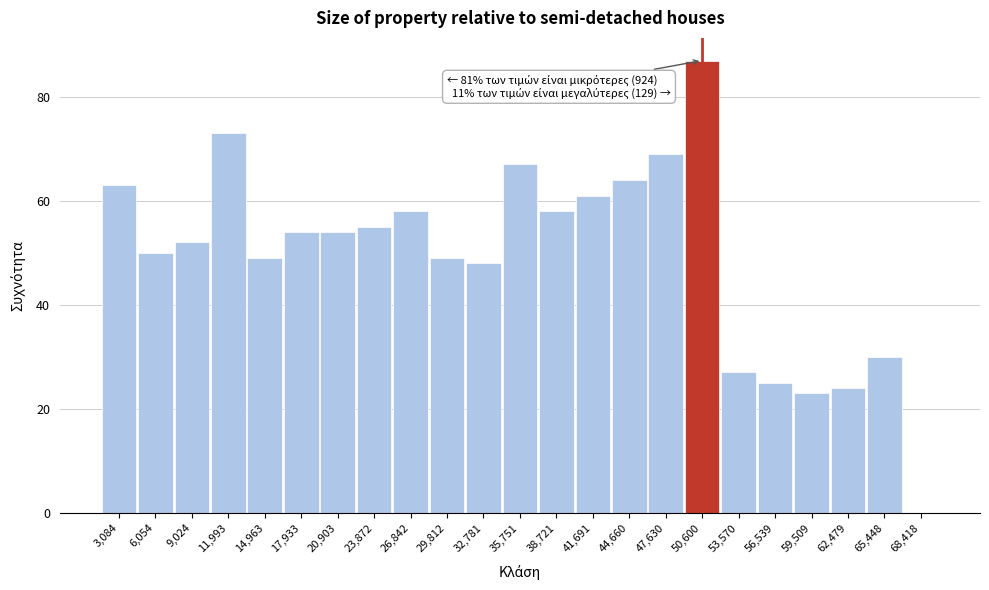

Reading left to right, list all the values displayed in this chart.

3,084=63	6,054=50	9,024=52	11,993=73	14,963=49	17,933=54	20,903=54	23,872=55	26,842=58	29,812=49	32,781=48	35,751=67	38,721=58	41,691=61	44,660=64	47,630=69	50,600=87	53,570=27	56,539=25	59,509=23	62,479=24	65,448=30	68,418=0